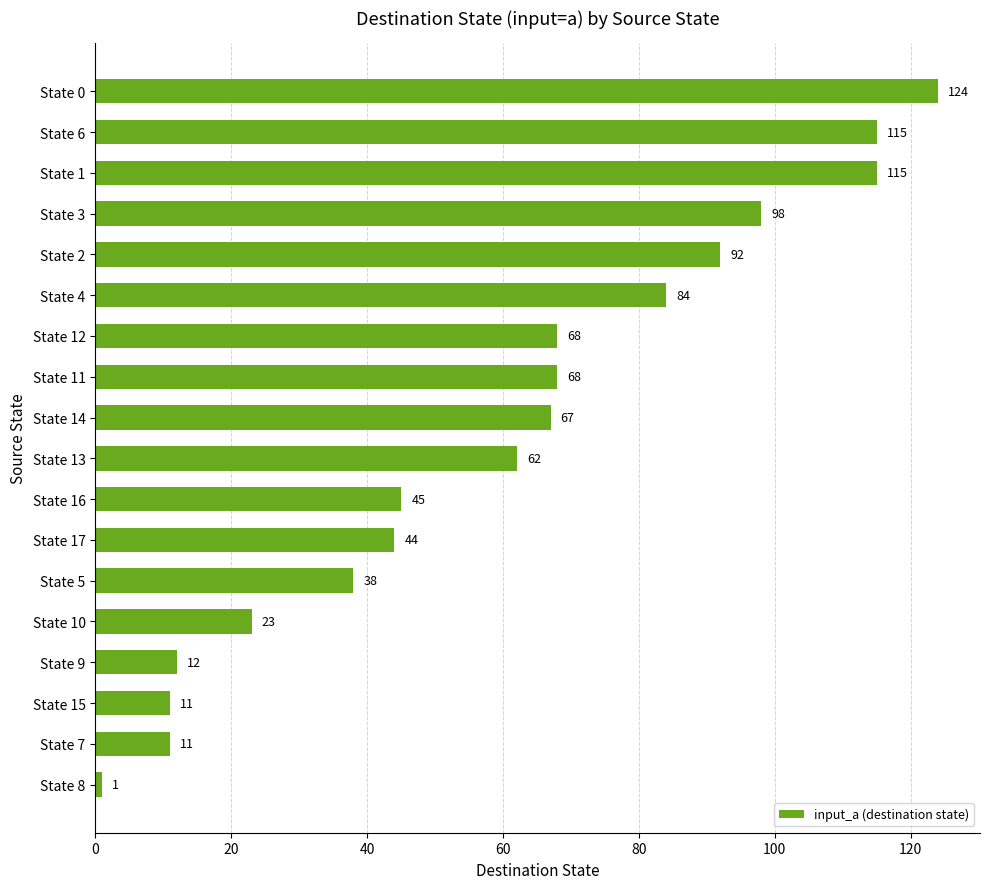

What is the label of the 2nd bar from the bottom?

State 7